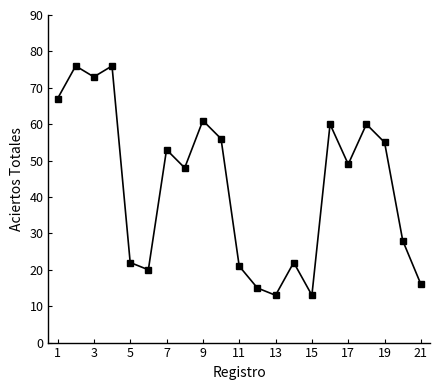

What is the difference between the maximum and minimum values?

63